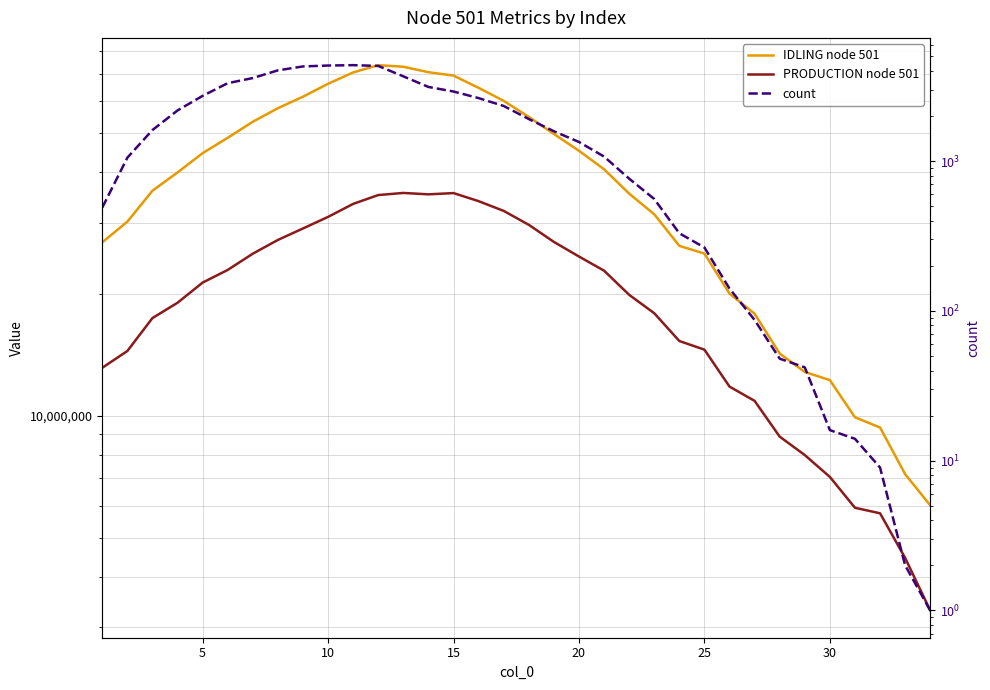

How many data points in count are above 1584?

16